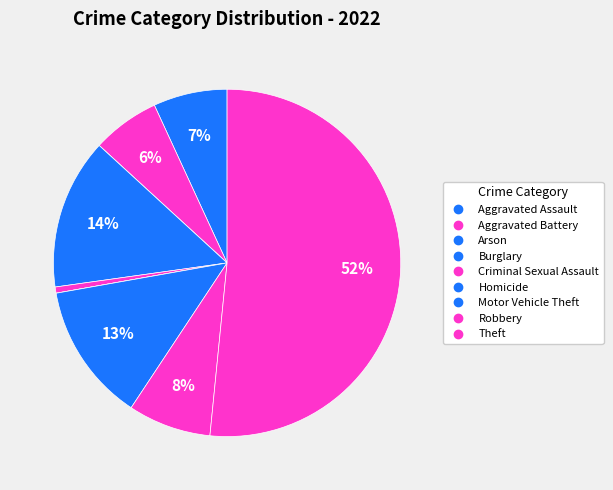

Which has a higher value, Arson or Aggravated Battery?

Aggravated Battery